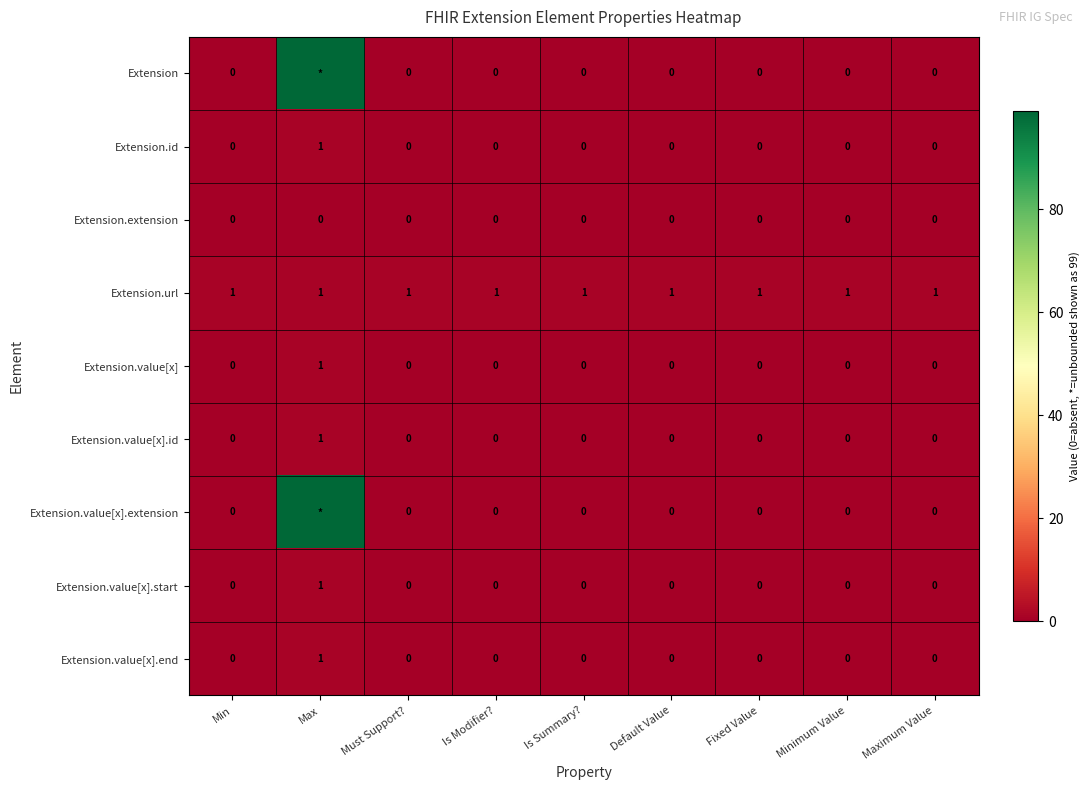

What is the difference between the maximum and second lowest values in the Extension.value[x].start series?

1